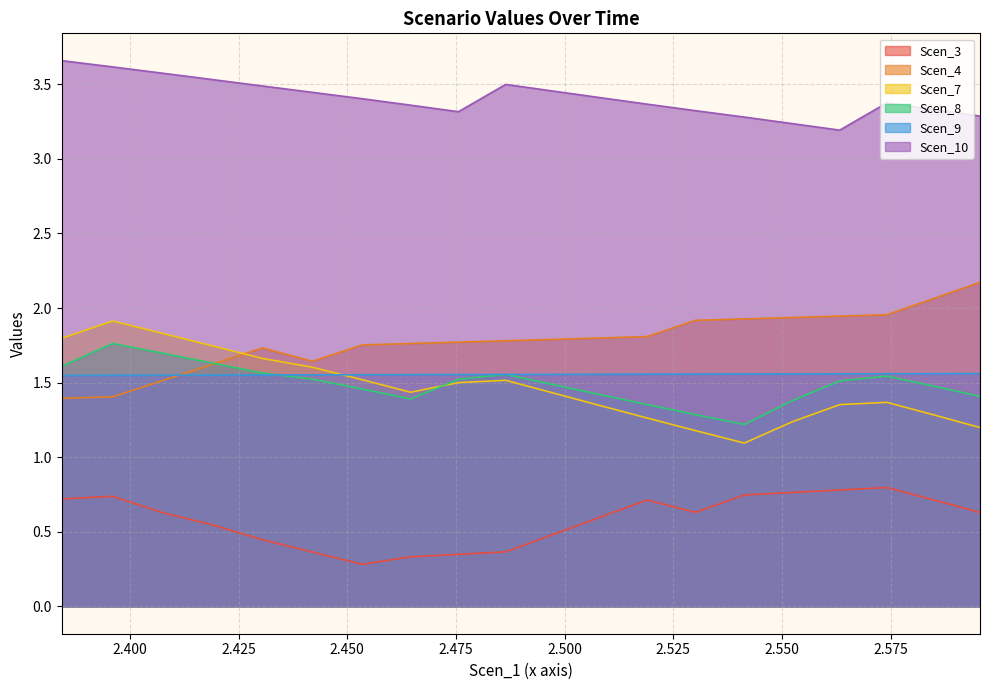

True or false: Scen_4 and Scen_10 cross at least once.

False